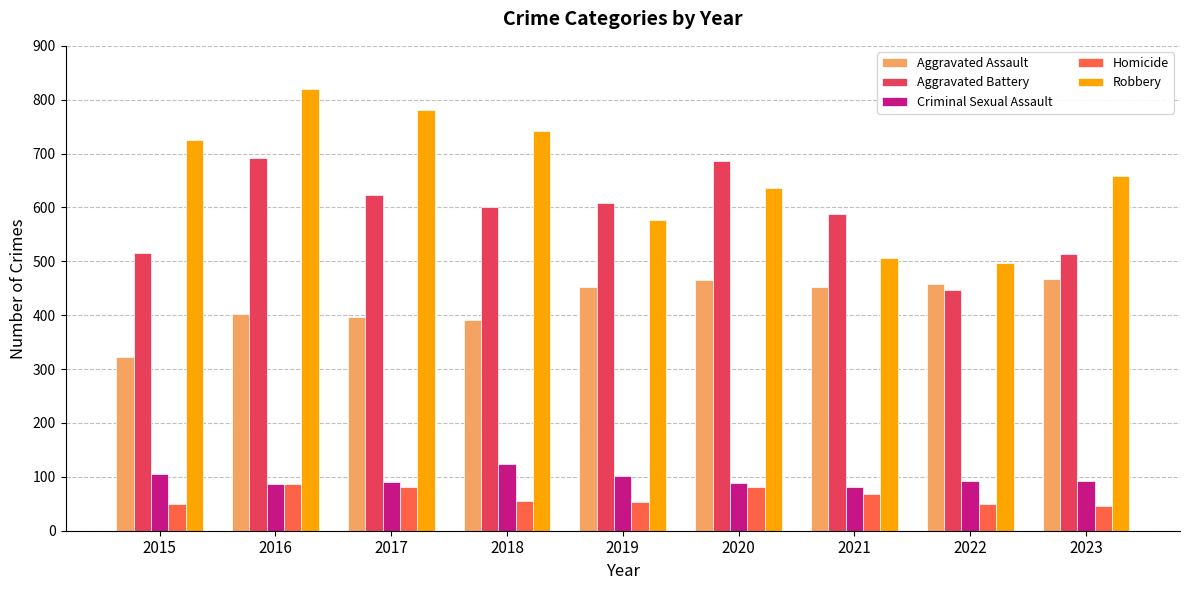

True or false: Criminal Sexual Assault has a value of 49 at 2018.

False